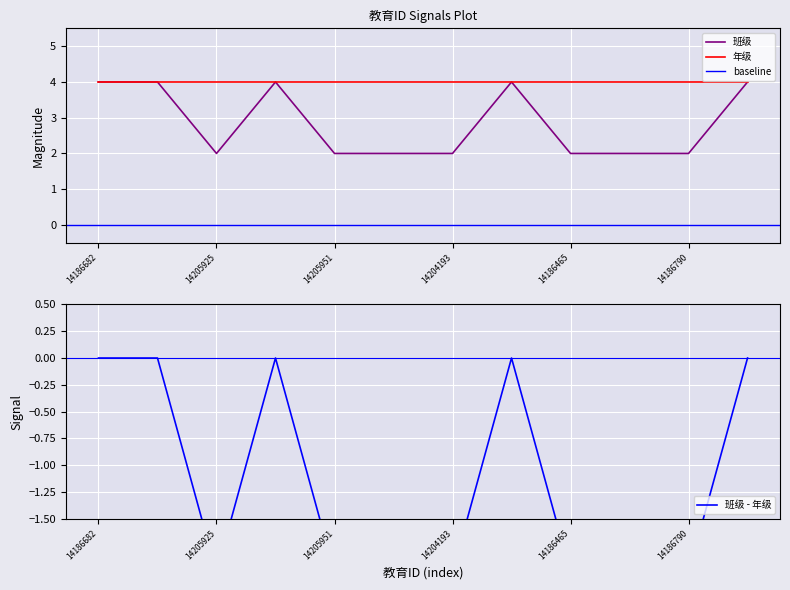

What is the sum of all values?

34